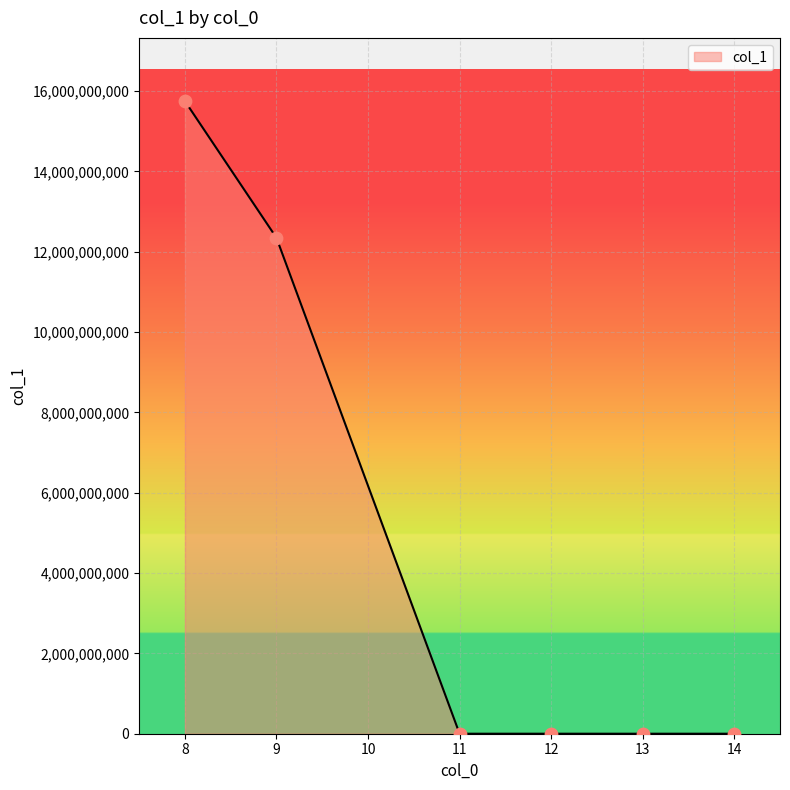

What is the sum of all values?

28095482129